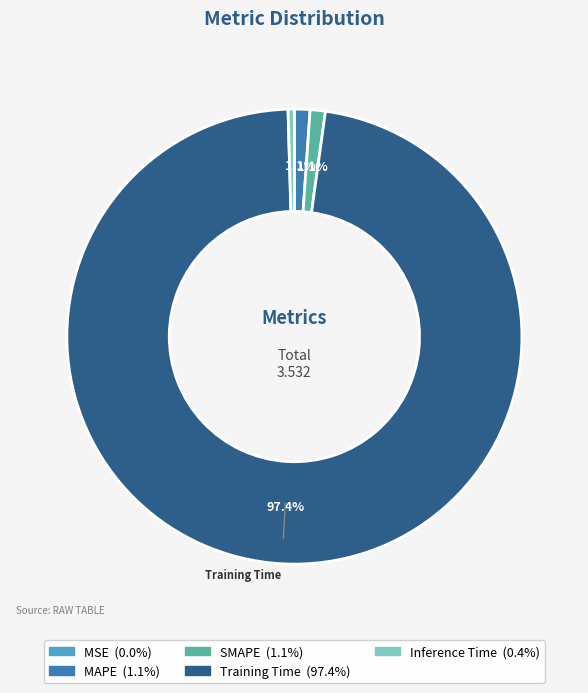

To the nearest percent, what is the difference between the largest and smallest slice percentages?

97%